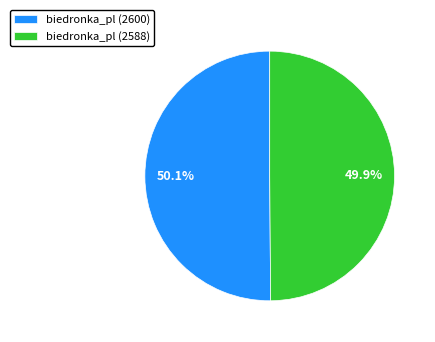

To the nearest percent, what portion does biedronka_pl (2600) represent?

50%